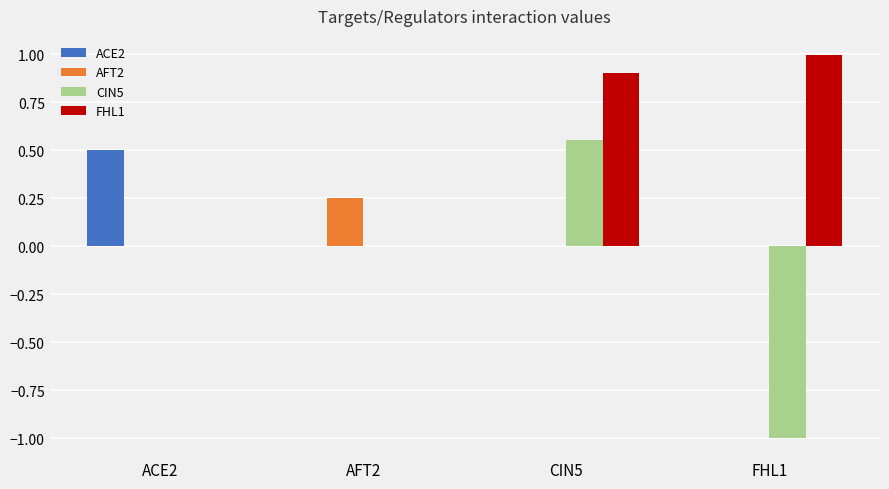

What is the greatest value displayed?

1.0